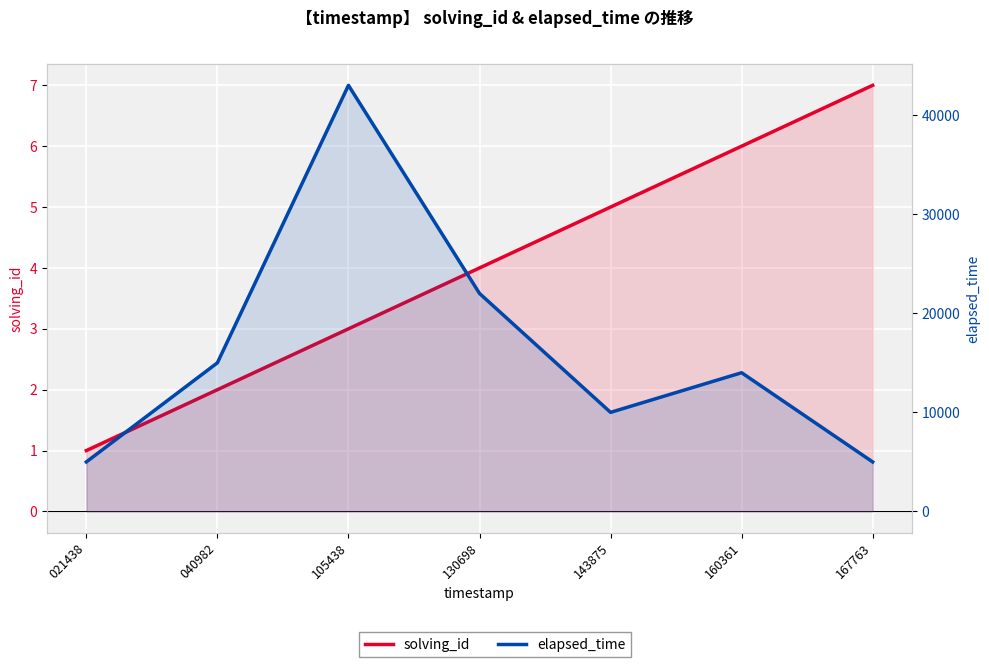

What are all the series names shown in the legend?

solving_id, elapsed_time